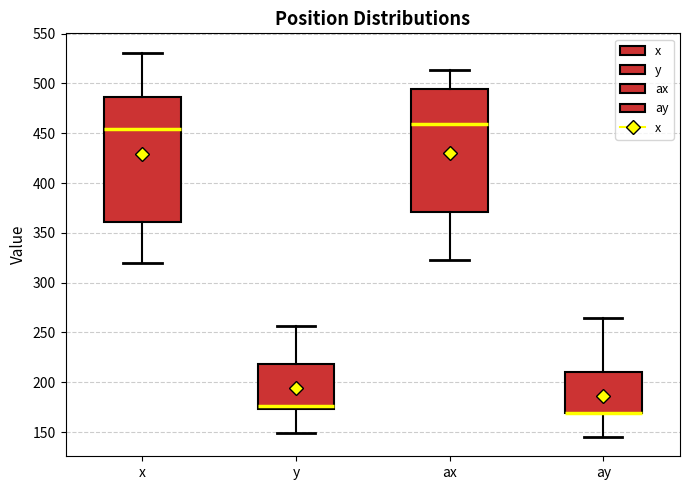

Reading left to right, read every box against the y-axis: the position of its median line, the range the box covers, and the ends of its whiskers. The values are not printed on the chart, so give them approximately, as read against the axis.

x: median 455, box 360 to 485, whiskers 320 to 530
y: median 175 (just above the box's lower edge), box 175 to 220, whiskers 150 to 255
ax: median 460, box 370 to 495, whiskers 325 to 515
ay: median 170 (drawn on the box's lower edge), box 170 to 210, whiskers 145 to 265